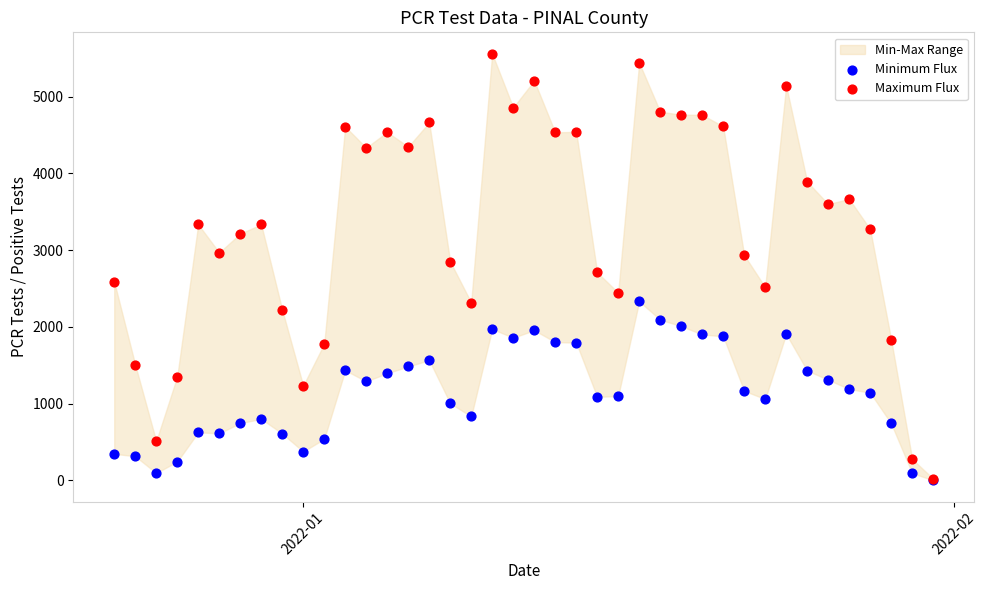

Which series reaches the maximum Y coordinate?

Maximum Flux